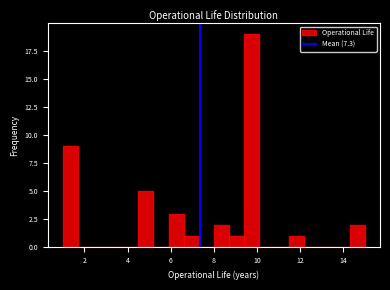

Around what value on the x-axis is the tallest bar? Give the approximate position of its centre, as read against the axis.

9.8